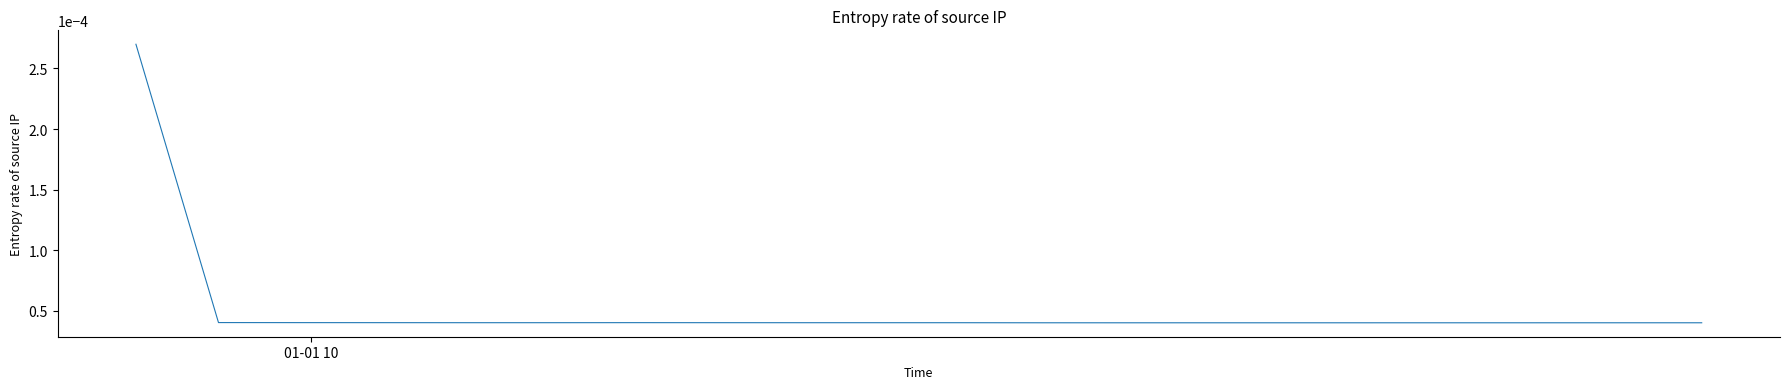

Does the chart display data point markers on the line(s)?

No